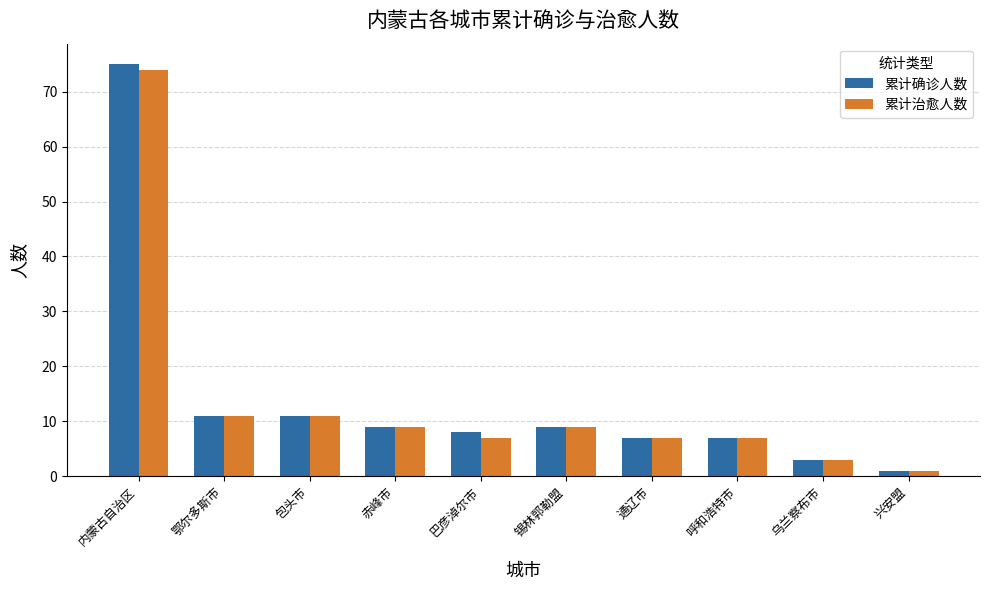

At how many categories does at least one series exceed 40?

1